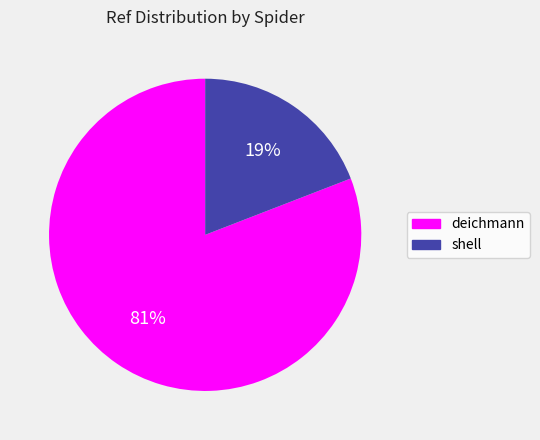

Is it true that deichmann is 81% of the pie?

True